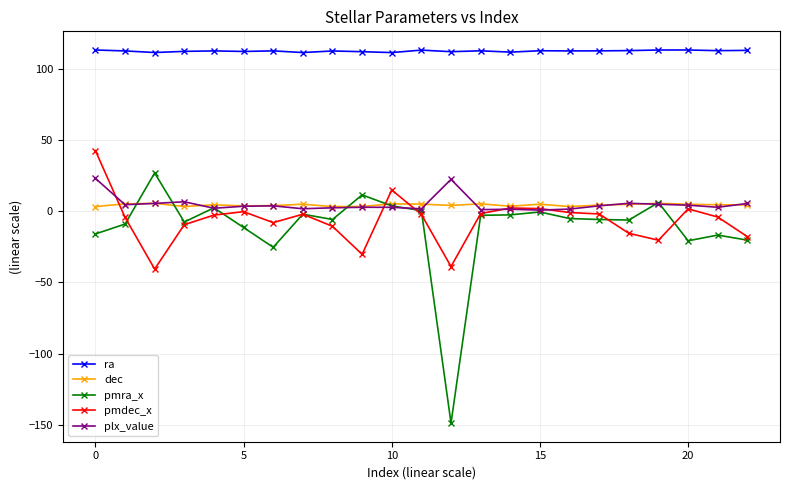

What is the average value of the dec series?

4.4